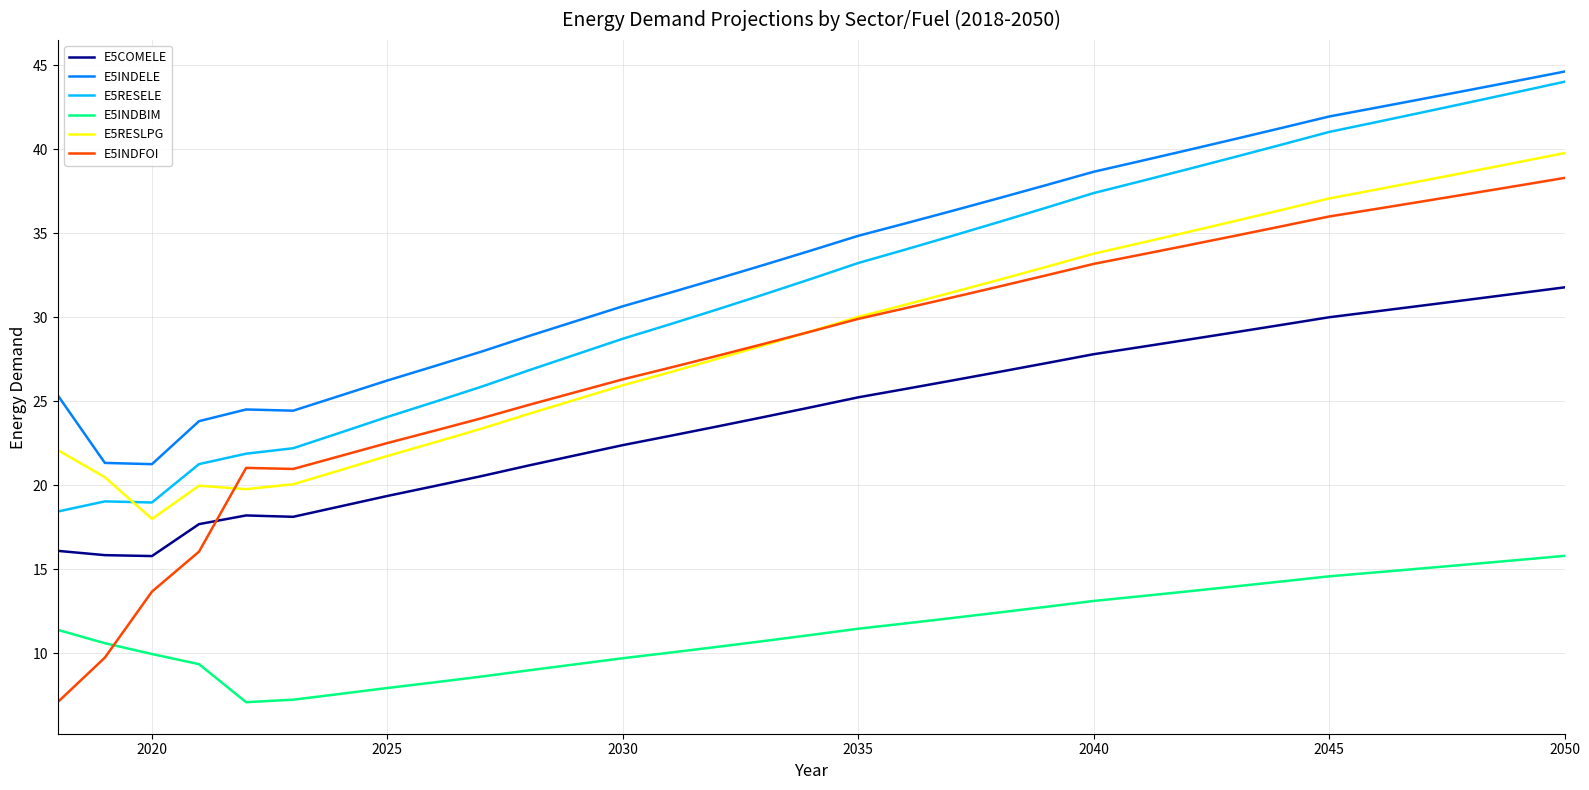

How many times do E5RESLPG and E5RESELE cross each other?

1